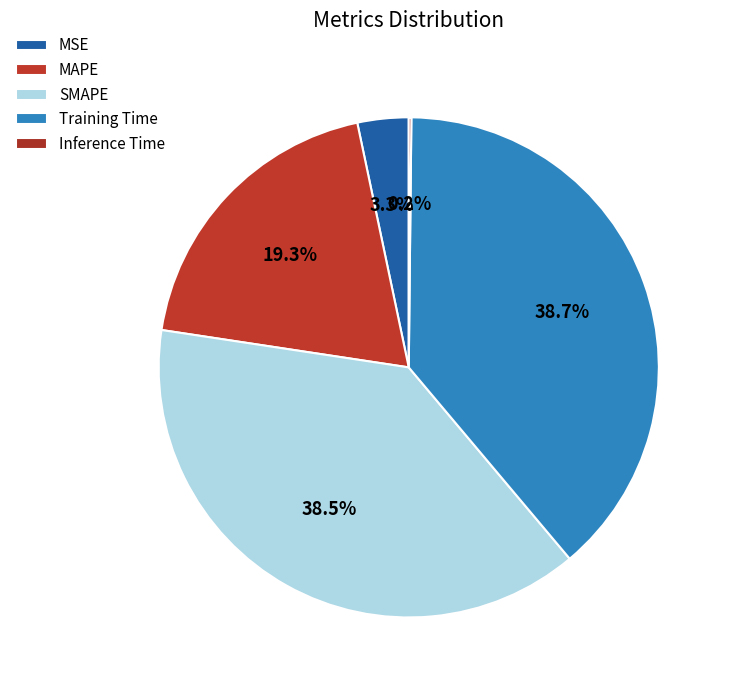

Rank the categories by value from highest to lowest.

Training Time, SMAPE, MAPE, MSE, Inference Time